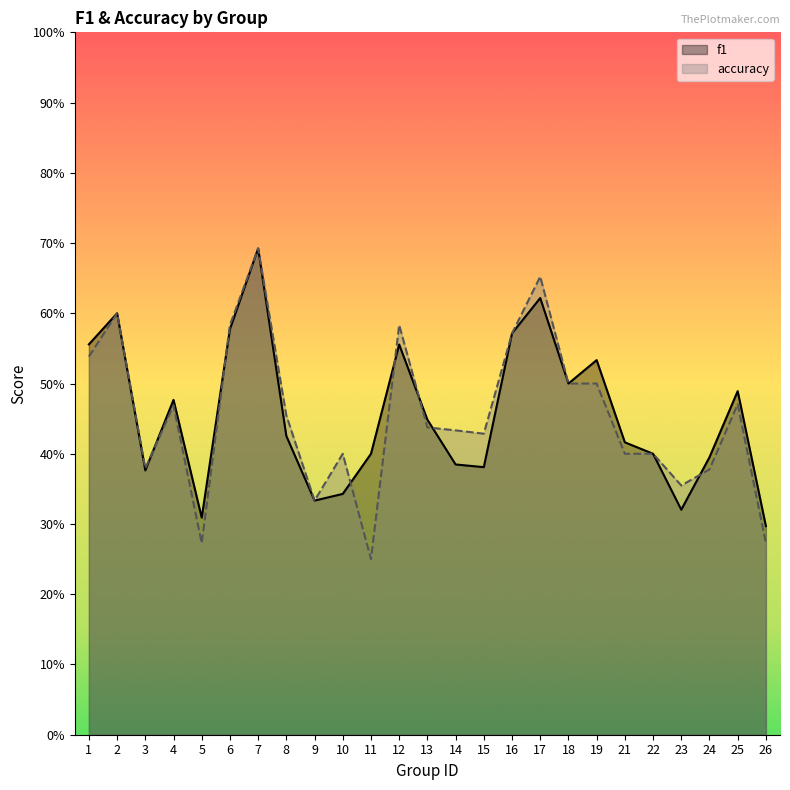

What is the maximum value for accuracy?

0.7